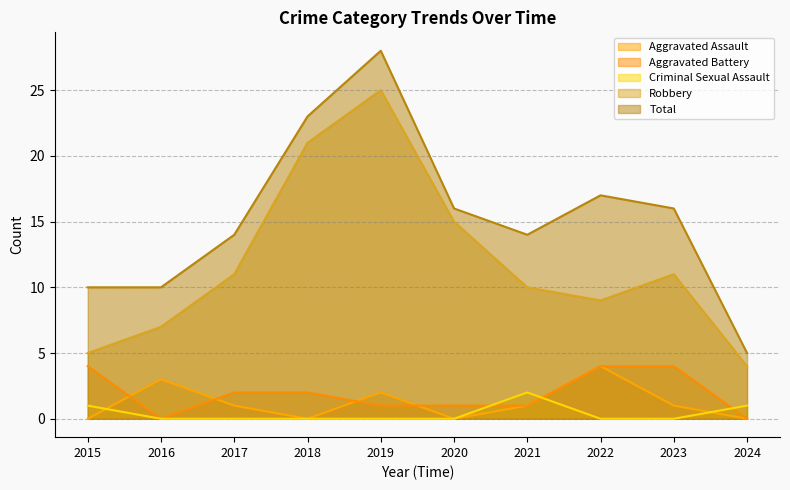

True or false: Total and Aggravated Battery cross at least once.

False